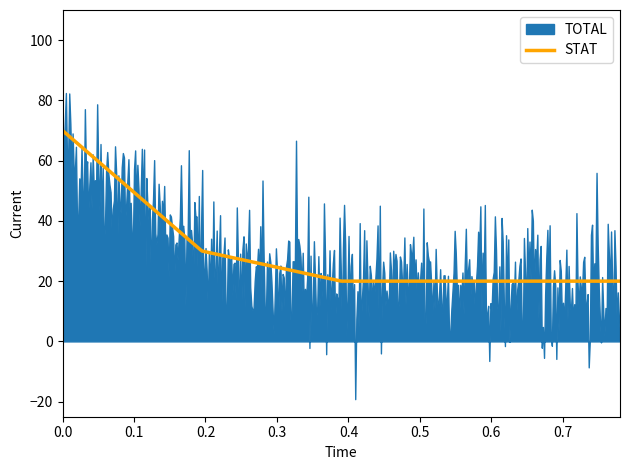

Which series has the largest total across all categories?

TOTAL